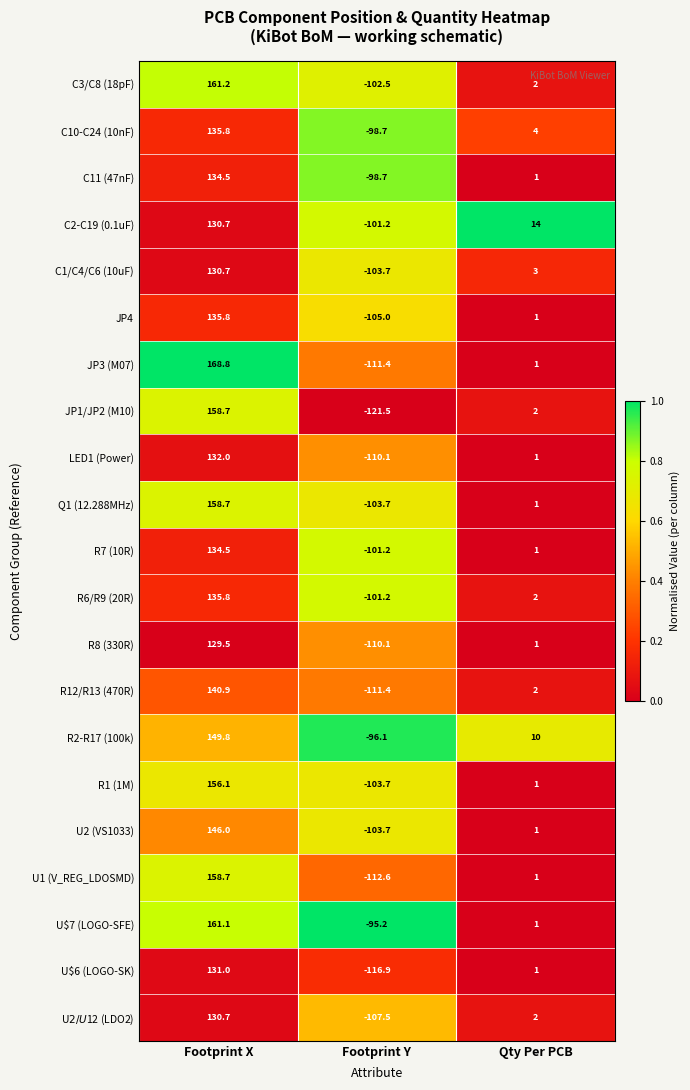

What is the spread (max minus min) of values at Footprint X?

39.3